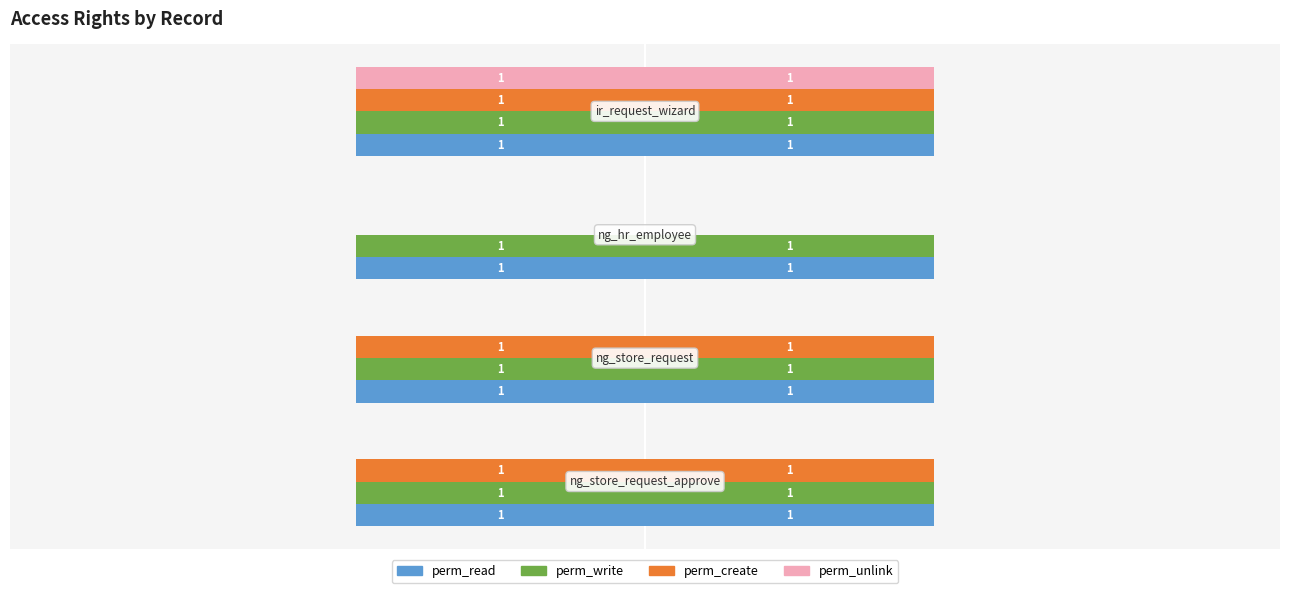

Is the value of perm_read at −2.5 greater than the value of perm_create at −1.5?

Yes